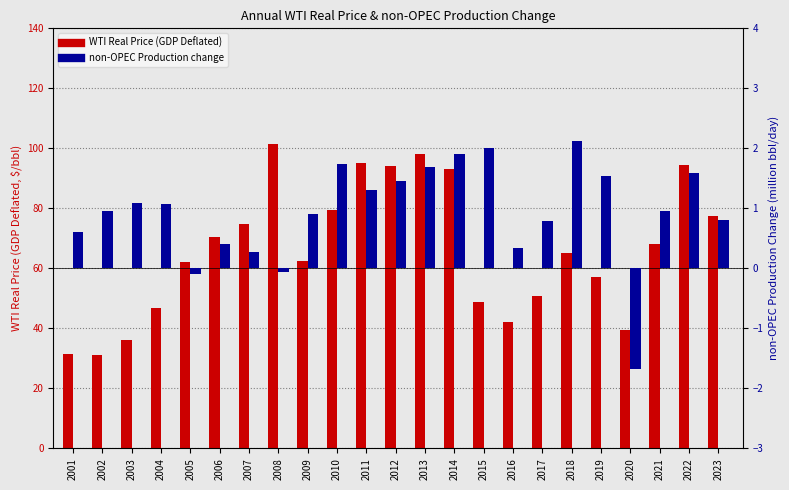

Between 2023 and 2015, which is larger?

2023